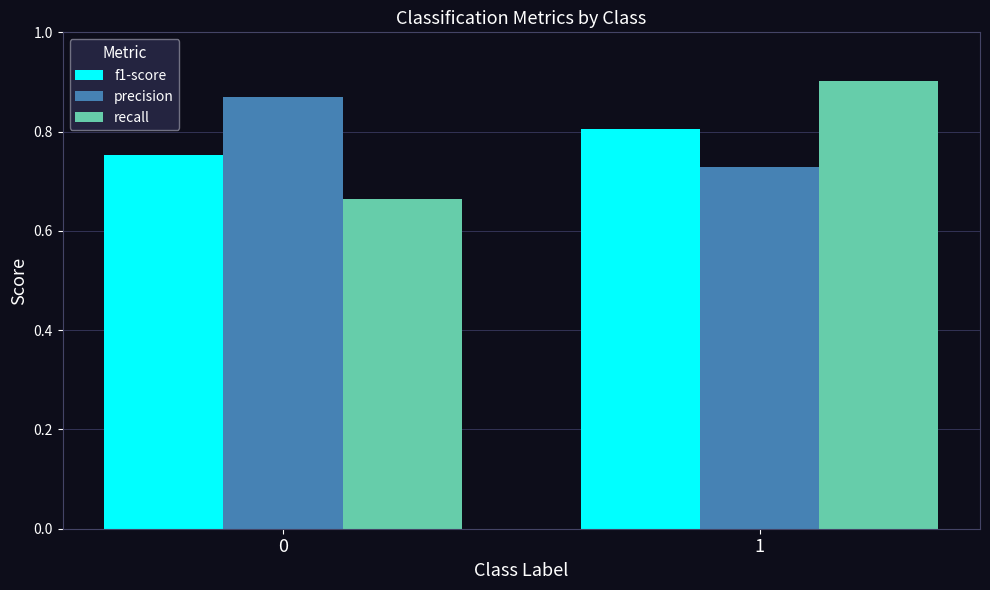

What are all the series names shown in the legend?

f1-score, precision, recall